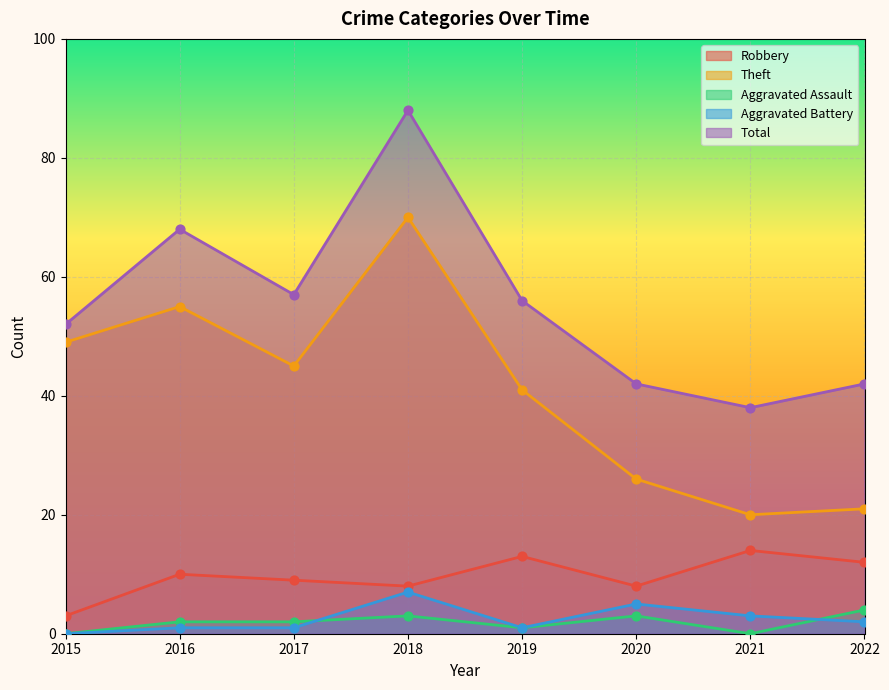

At which category is the sum across all series the highest?

2018